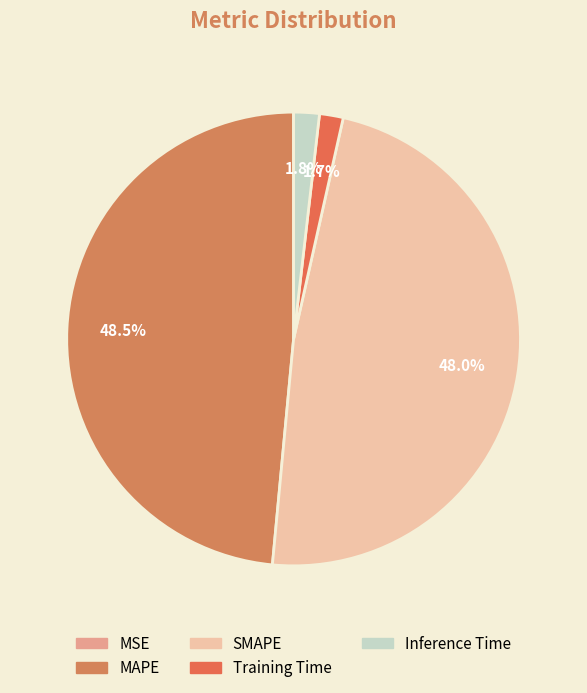

Which slice is the smallest?

MSE